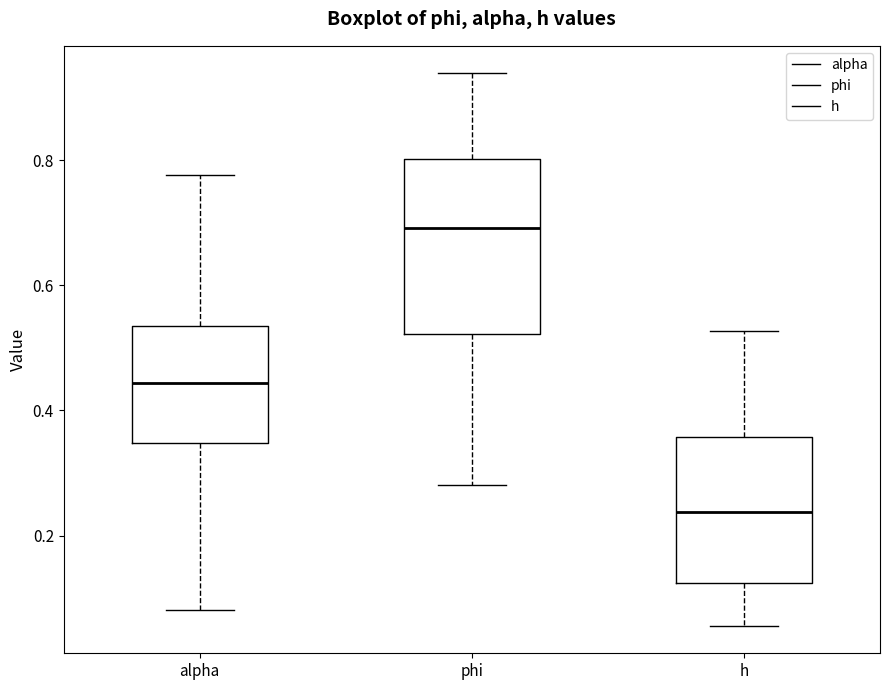

Reading left to right, transcribe this box plot: for each box, give where its median line is, the range the box spans, and where its two whiskers end, as read against the y-axis. The values are not printed on the chart, so give them approximately, as read against the axis.

alpha: median 0.44, box 0.34 to 0.54, whiskers 0.08 to 0.78
phi: median 0.70, box 0.52 to 0.80, whiskers 0.28 to 0.94
h: median 0.24, box 0.12 to 0.36, whiskers 0.06 to 0.52